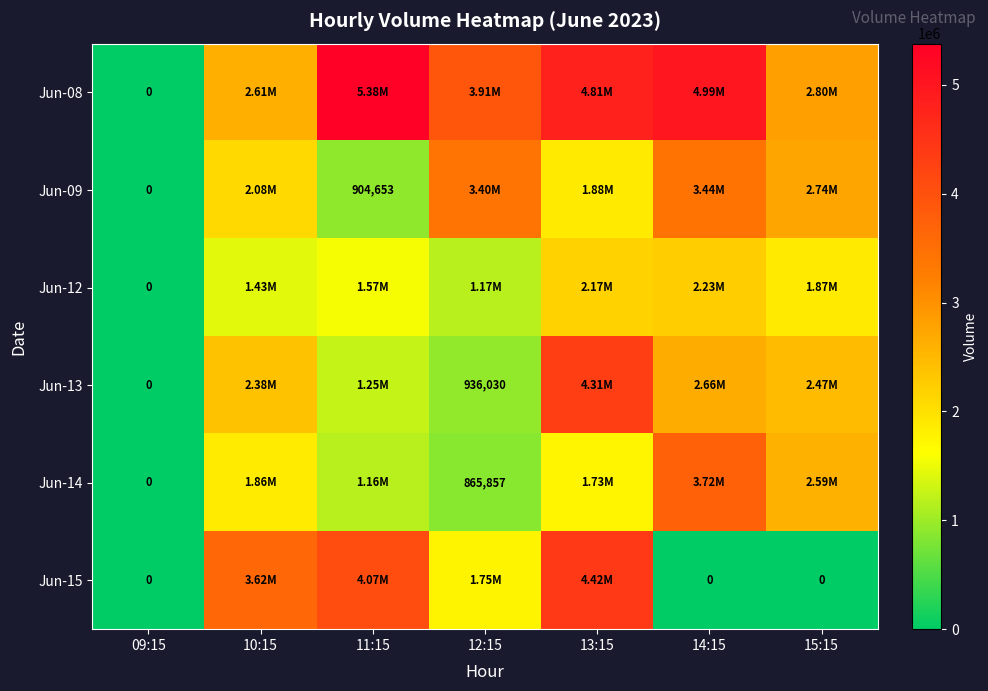

What is the total value across all series at 10:15?

13979344